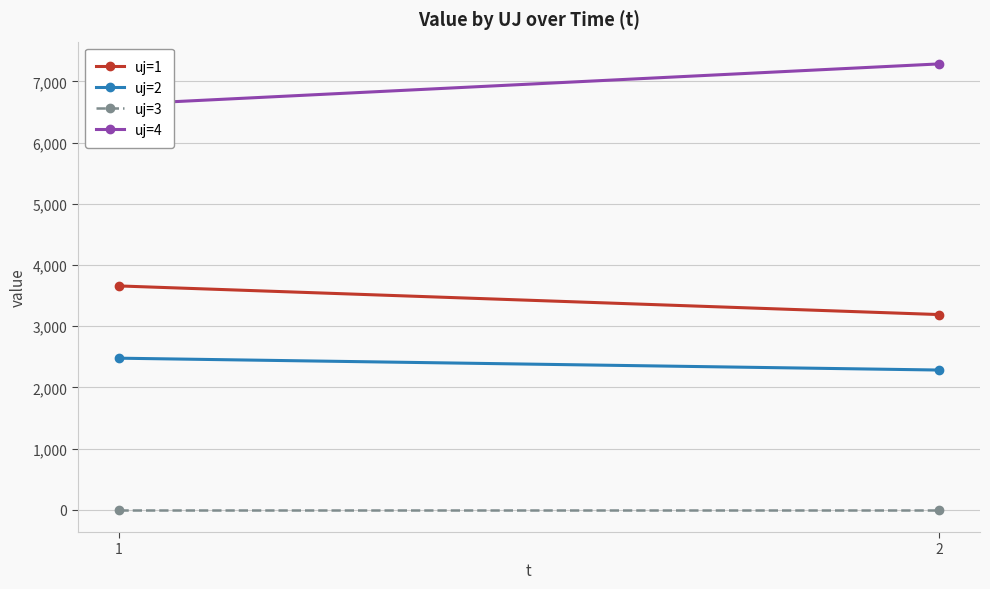

Reading left to right, extract all data points from this chart.

uj=1: 3656.8	3189.0
uj=2: 2476.3	2282.6
uj=3: 0.0	0.0
uj=4: 6622.8	7284.4